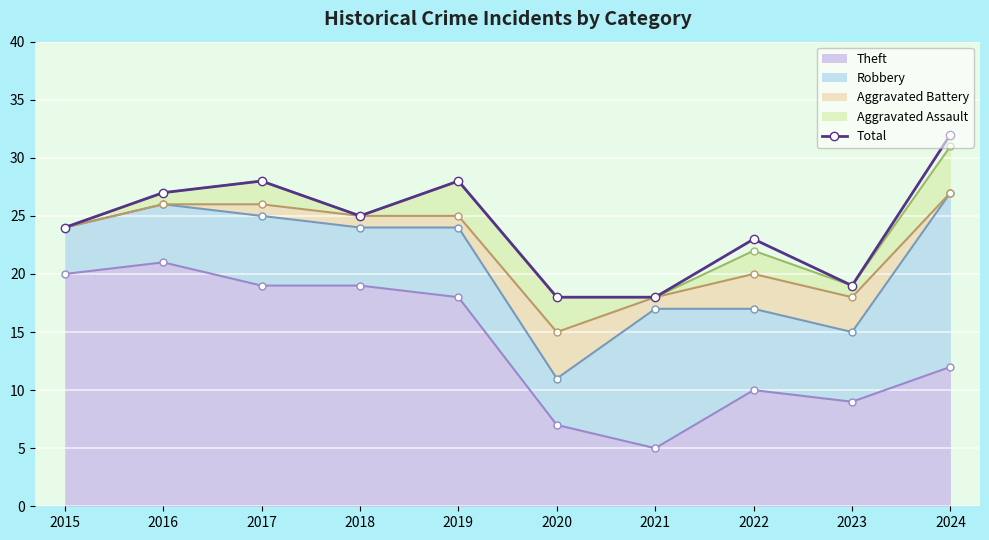

List the labels in order of value, smallest first.

2020, 2021, 2023, 2022, 2015, 2018, 2016, 2017, 2019, 2024